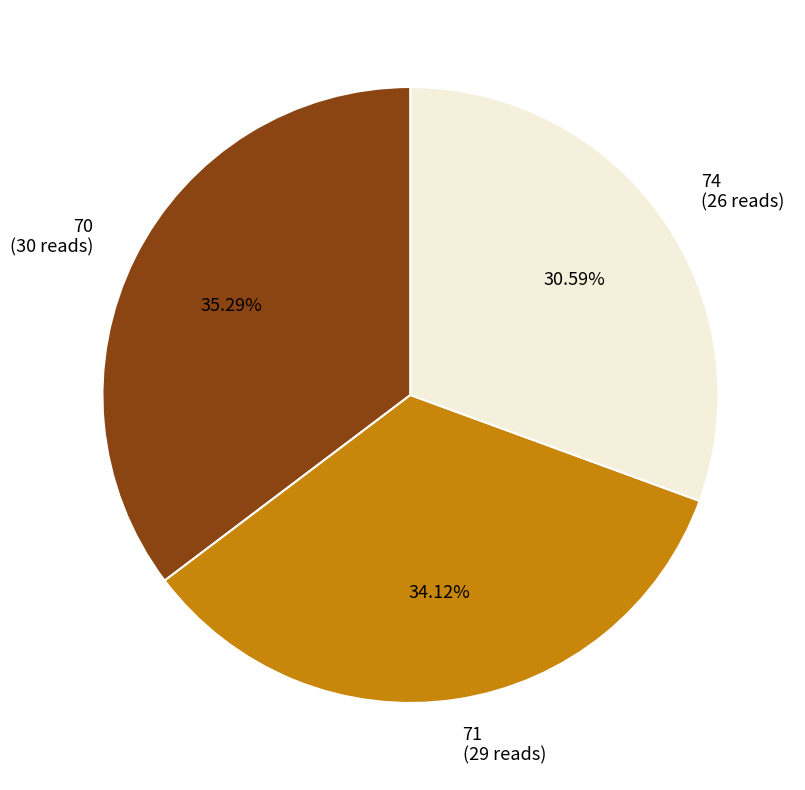

Is there a majority slice in this chart?

No